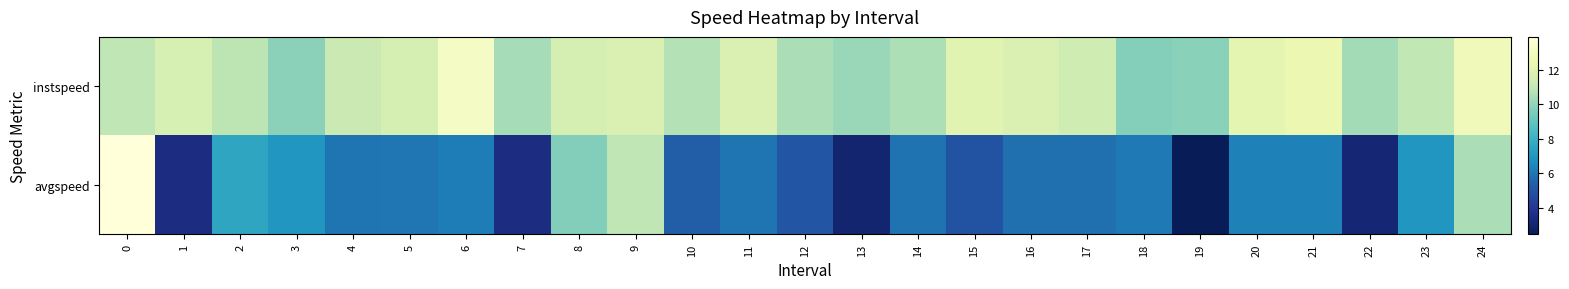

Reading left to right, extract all data points from this chart.

instspeed: 0=10.9	1=11.6	2=10.8	3=9.8	4=11.2	5=11.6	6=13.2	7=10.4	8=11.5	9=11.7	10=10.7	11=11.7	12=10.5	13=10.1	14=10.5	15=12.0	16=11.8	17=11.3	18=9.7	19=9.8	20=12.1	21=12.4	22=10.3	23=10.9	24=12.7
avgspeed: 0=13.9	1=3.5	2=7.6	3=7.0	4=6.0	5=6.0	6=6.2	7=3.5	8=9.7	9=10.9	10=5.3	11=6.0	12=5.1	13=3.0	14=5.9	15=5.0	16=5.8	17=5.9	18=6.1	19=2.5	20=6.4	21=6.3	22=3.2	23=7.0	24=10.5